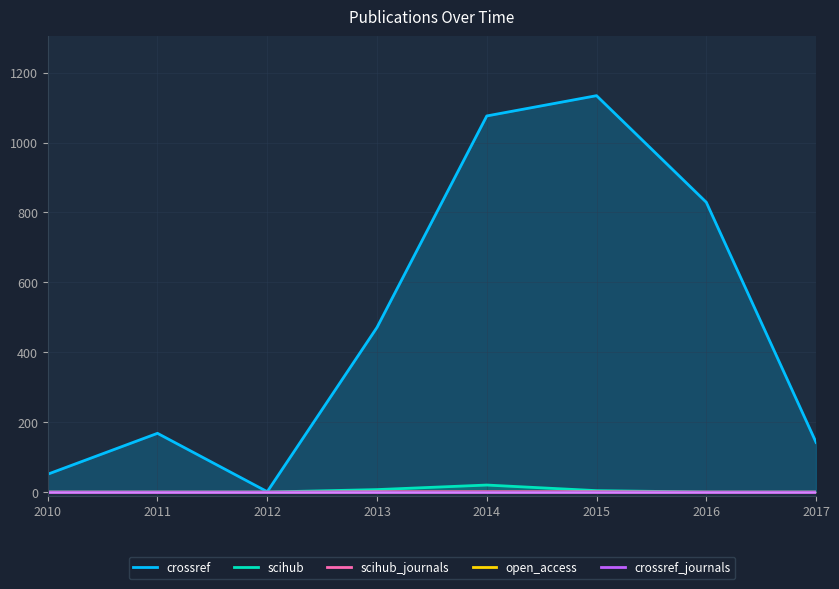

True or false: scihub has a value of 0 at 2016.

True